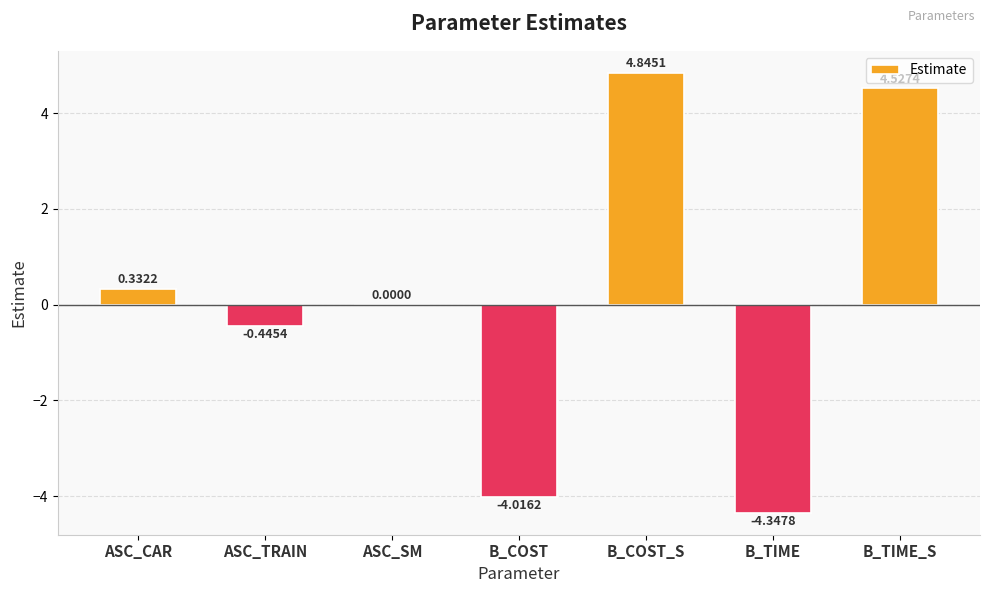

Where does the data first go above 0?

ASC_CAR